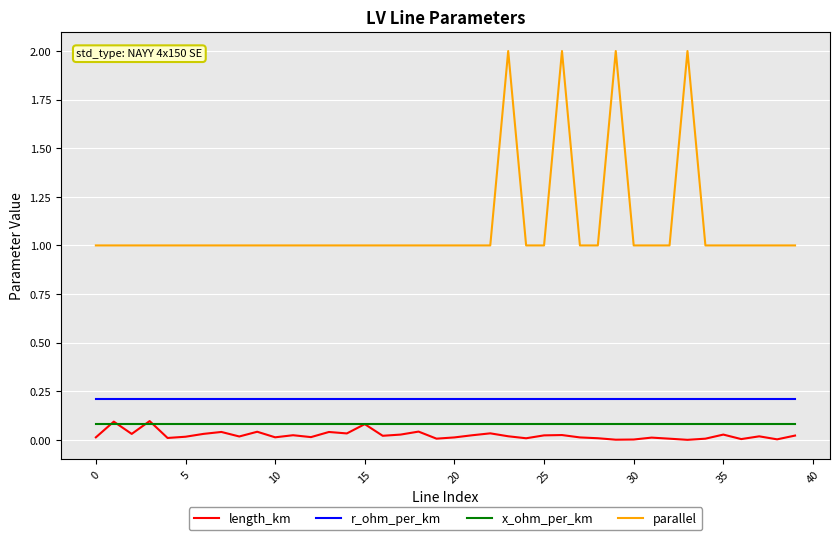

True or false: x_ohm_per_km and parallel cross at least once.

False